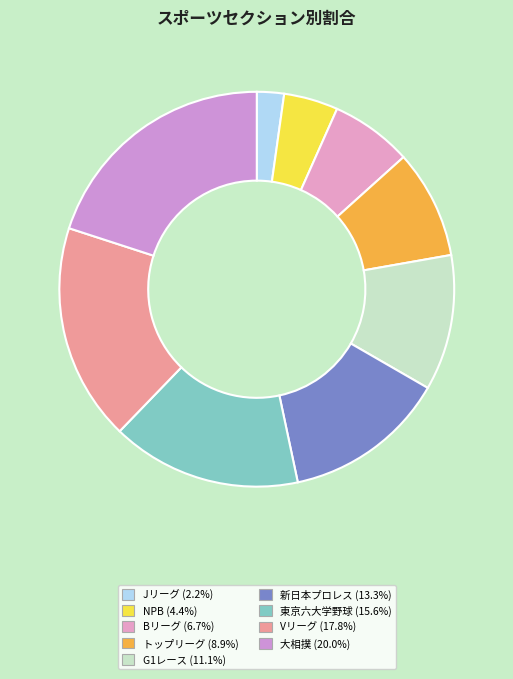

How much of the chart is everything except Bリーグ?

93.3%